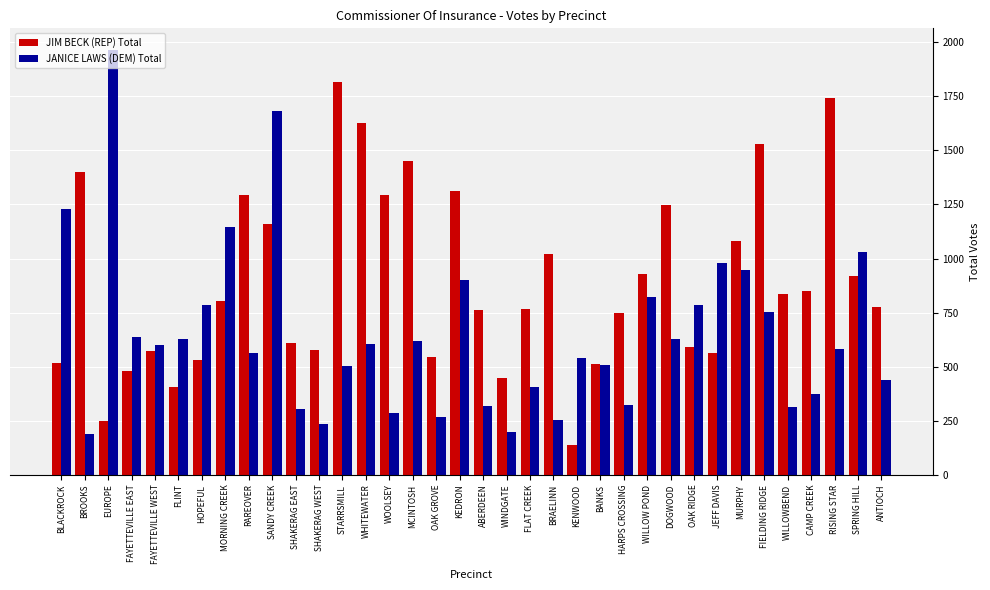

Does the chart contain stacked bars?

No